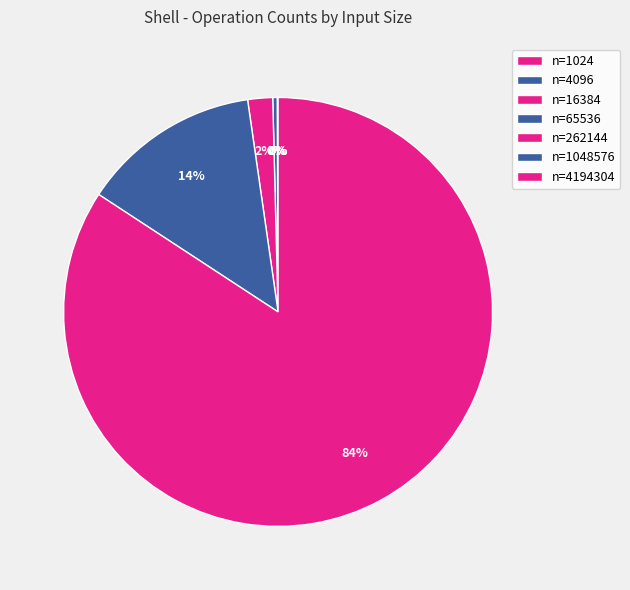

Does any single category account for the majority?

Yes